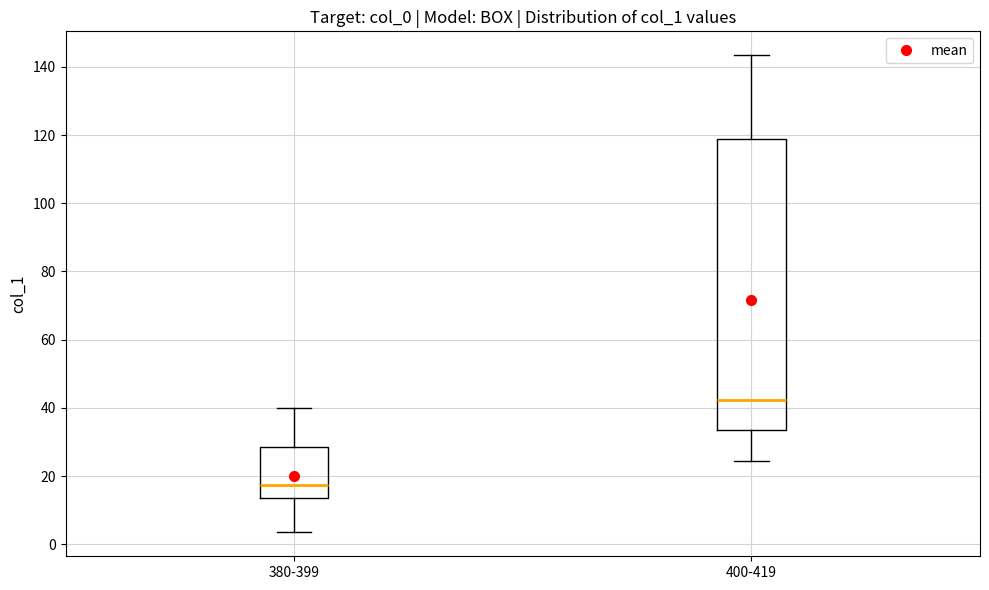

Which box has the highest median line?

400-419